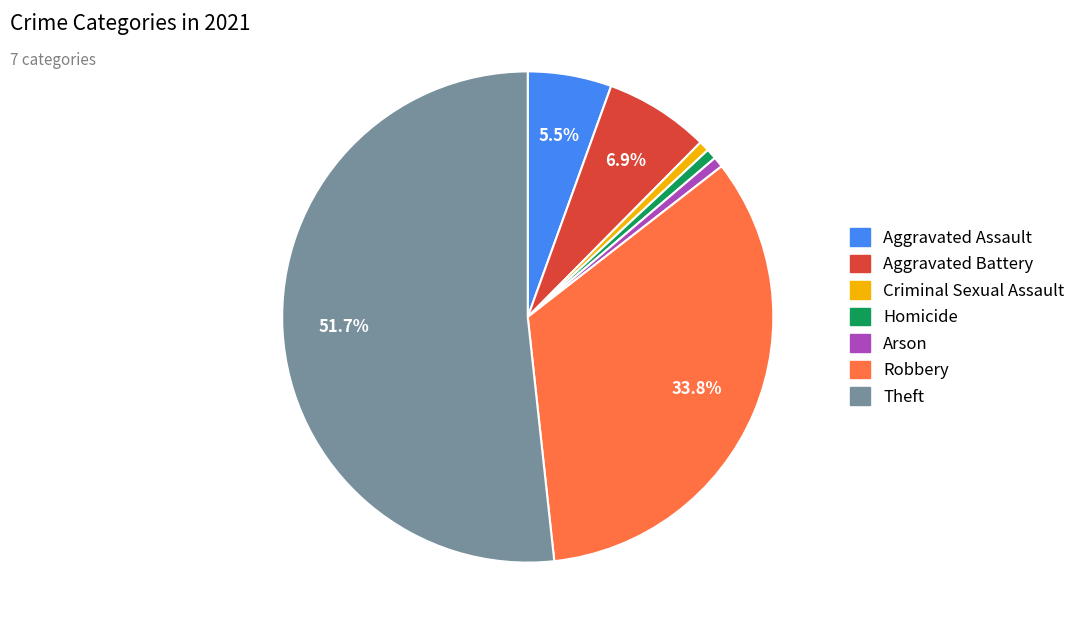

How many slices are in this pie chart?

7